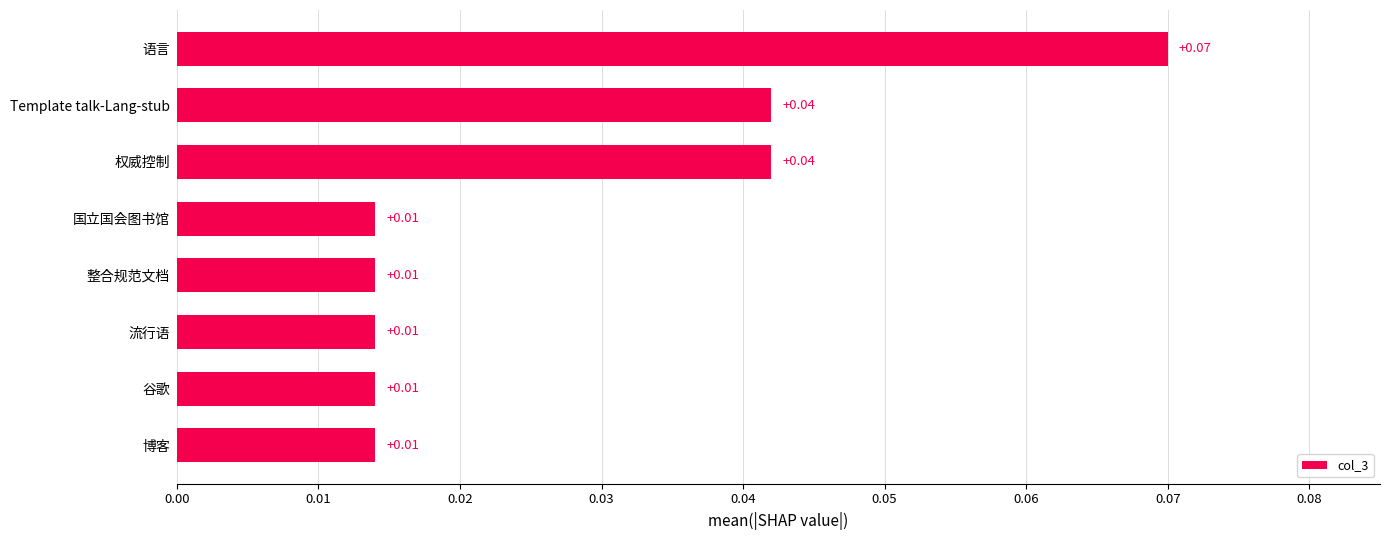

Which category has the highest value across all series?

语言